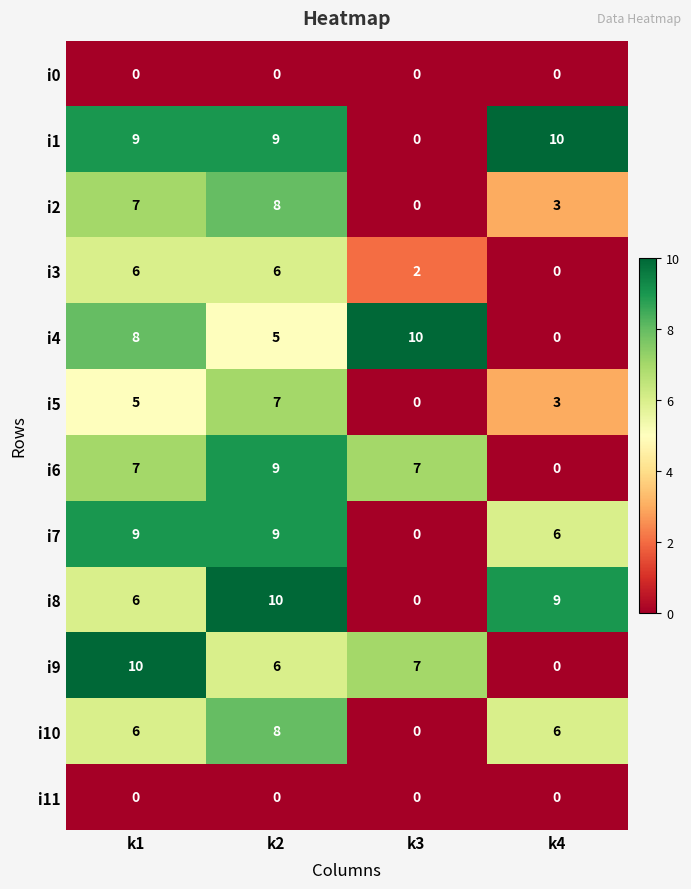

Read the i5 value at k4.

3